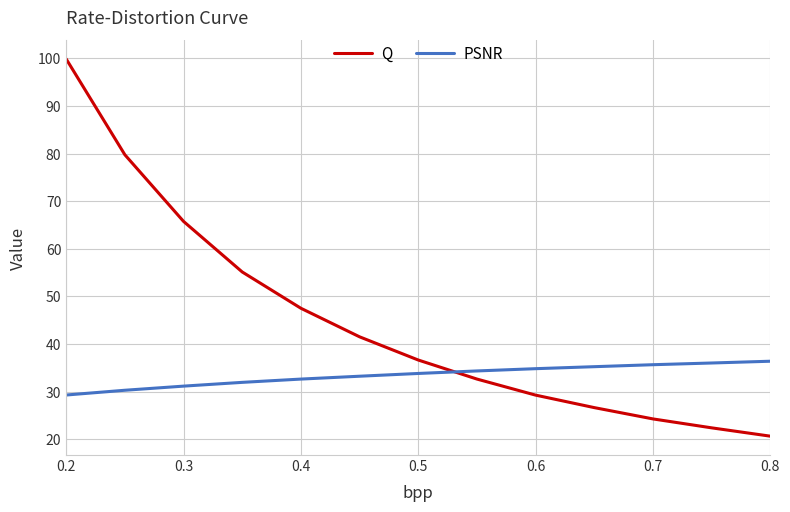

Which series has the widest spread of values?

Q